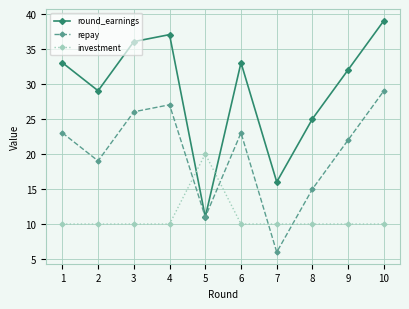

Which category has the highest value in the investment series?

5